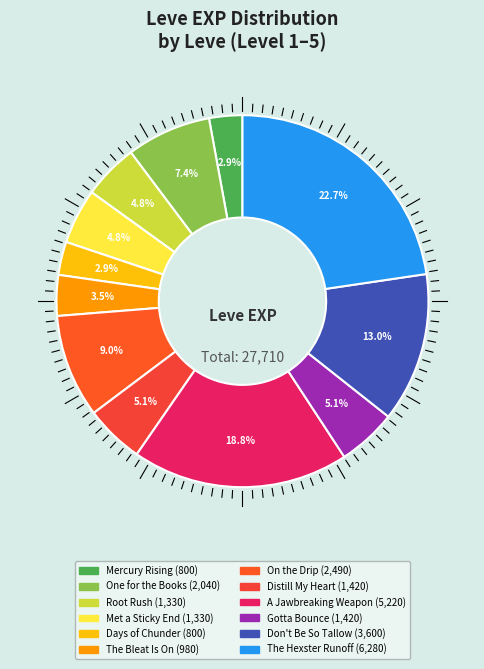

Count the number of slices in the pie.

12